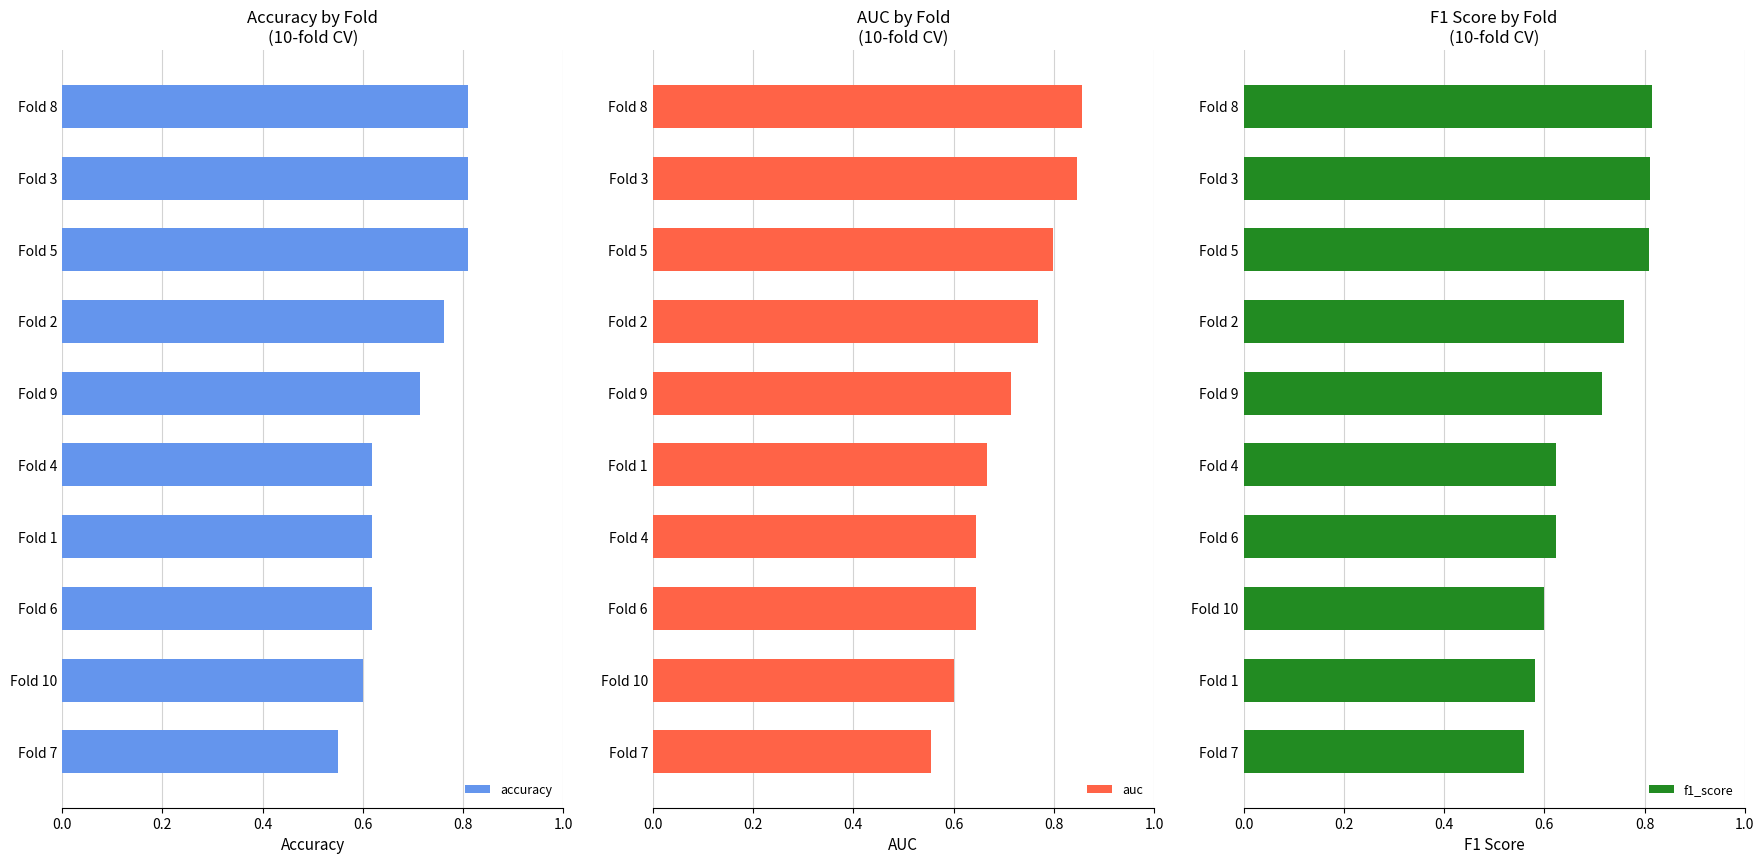

What is the greatest value displayed?

0.9